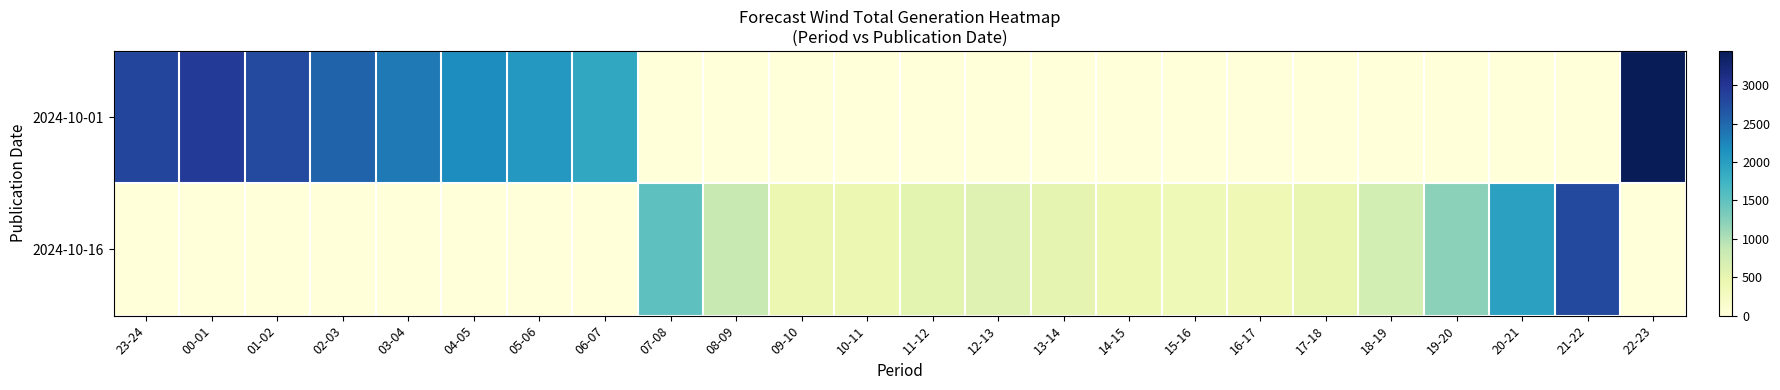

Reading left to right, list all the values displayed in this chart.

2024-10-01: 23-24=2822	00-01=2935	01-02=2775	02-03=2544	03-04=2344	04-05=2189	05-06=2067	06-07=1885	07-08=0	08-09=0	09-10=0	10-11=0	11-12=0	12-13=0	13-14=0	14-15=0	15-16=0	16-17=0	17-18=0	18-19=0	19-20=0	20-21=0	21-22=0	22-23=3446
2024-10-16: 23-24=0	00-01=0	01-02=0	02-03=0	03-04=0	04-05=0	05-06=0	06-07=0	07-08=1508	08-09=844	09-10=440	10-11=444	11-12=550	12-13=579	13-14=514	14-15=418	15-16=365	16-17=381	17-18=487	18-19=726	19-20=1219	20-21=1977	21-22=2788	22-23=0